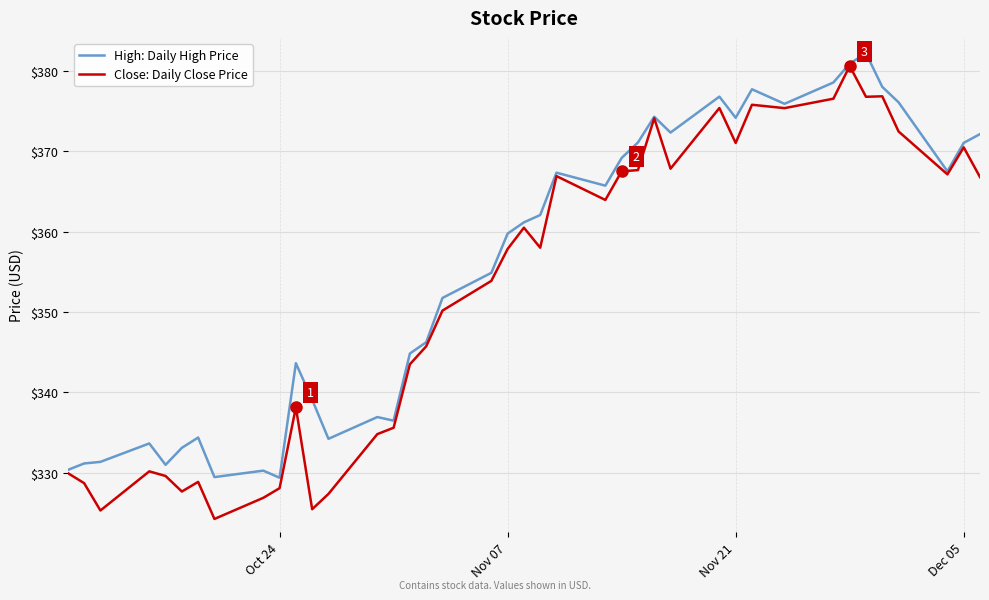

List the series in order of their overall mean, lowest first.

Close: Daily Close Price, High: Daily High Price